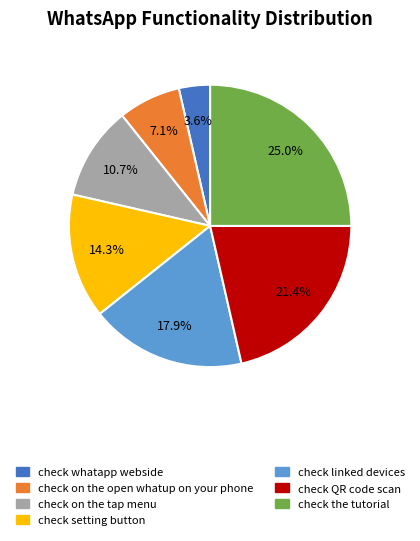

Is it true that check whatapp webside is 4% of the pie?

True